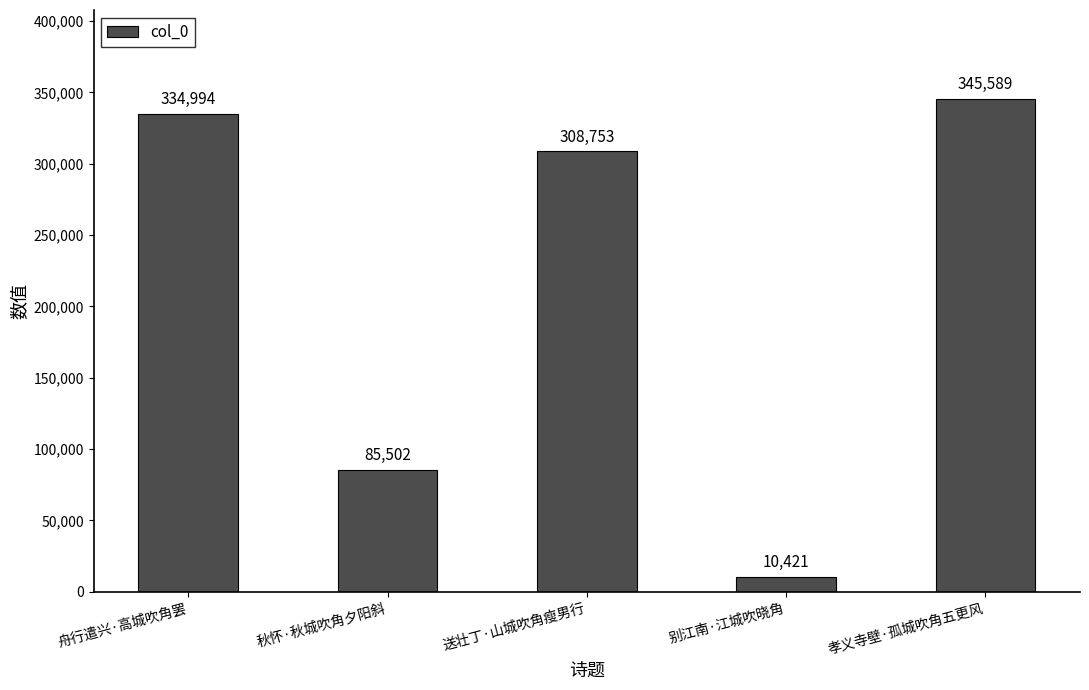

List the labels in order of value, largest first.

孝义寺壁·孤城吹角五更风, 舟行遣兴·高城吹角罢, 送壮丁·山城吹角瘦男行, 秋怀·秋城吹角夕阳斜, 别江南·江城吹晓角